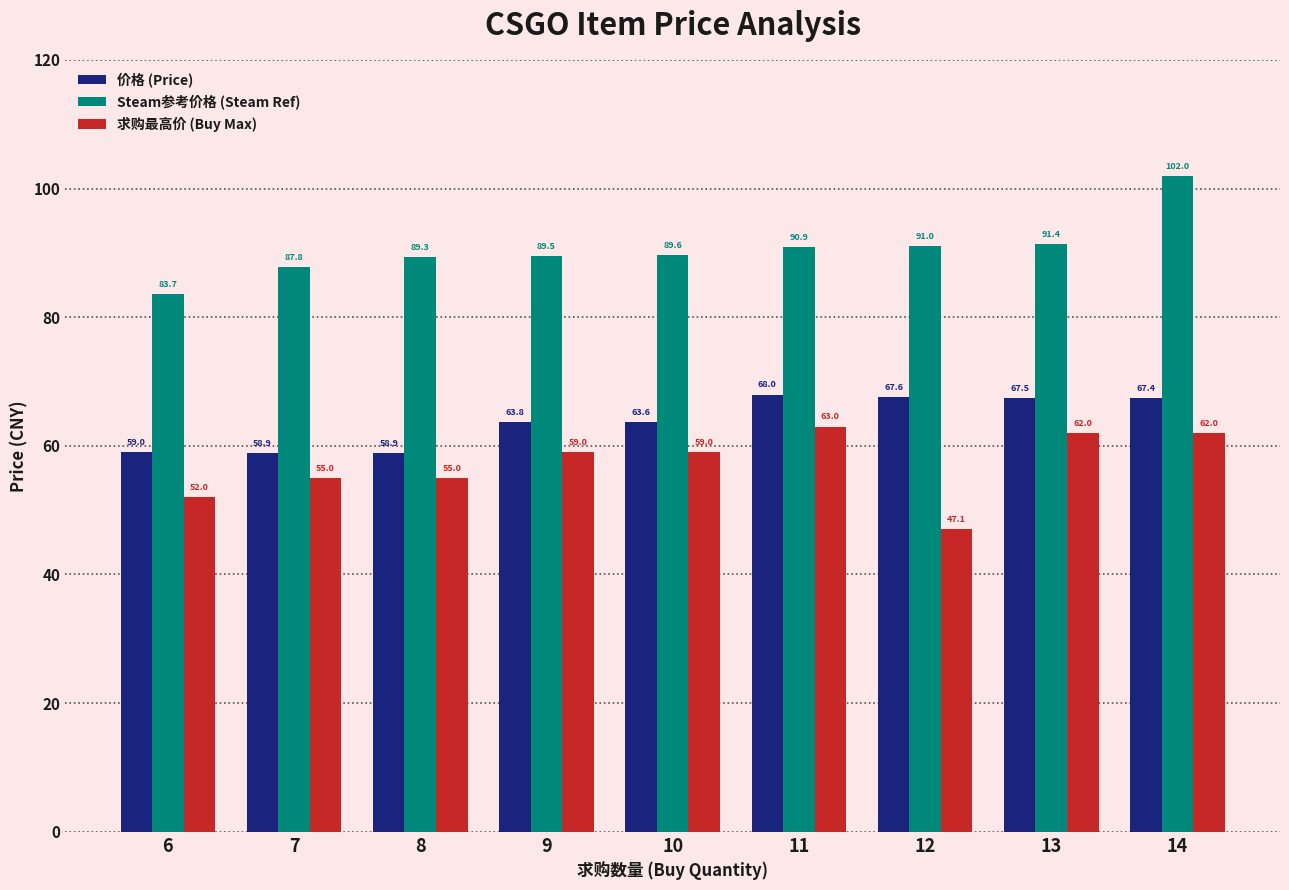

What is the average value of the Steam参考价格 (Steam Ref) series?

90.6